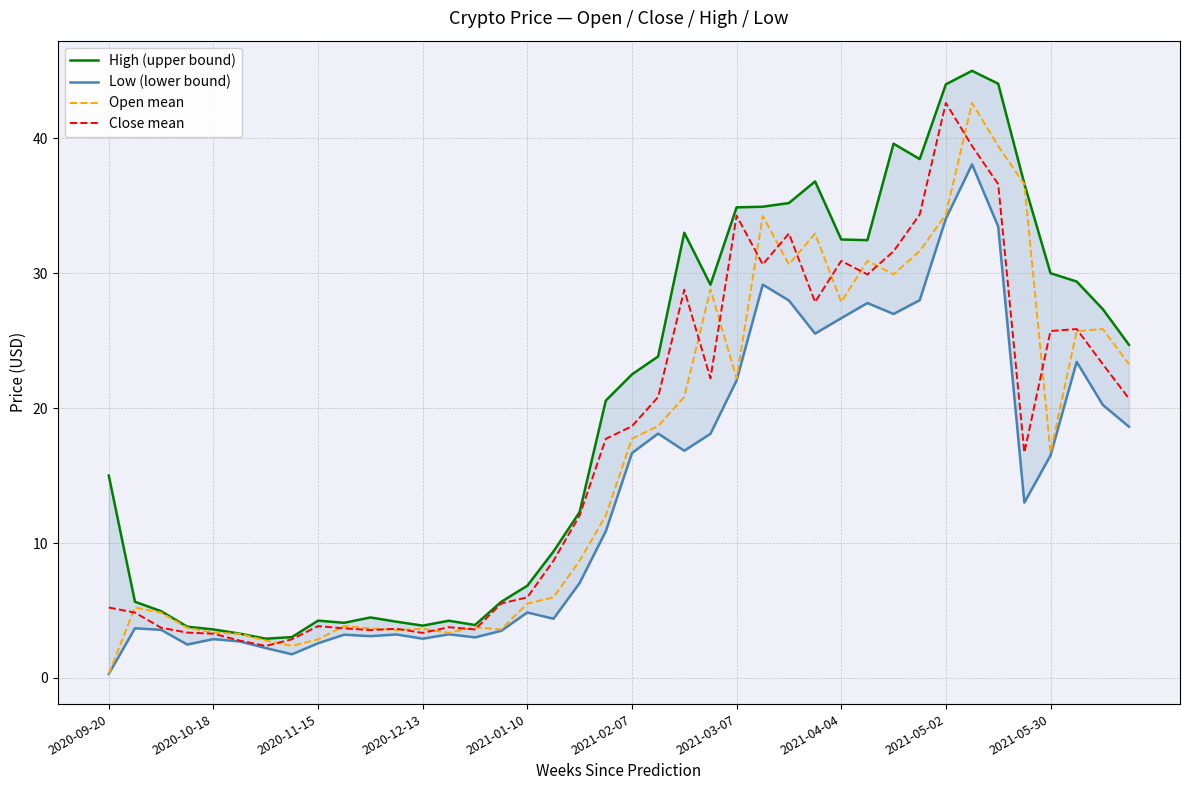

List the series in order of their peak value, lowest first.

Low (lower bound), Open mean, Close mean, High (upper bound)